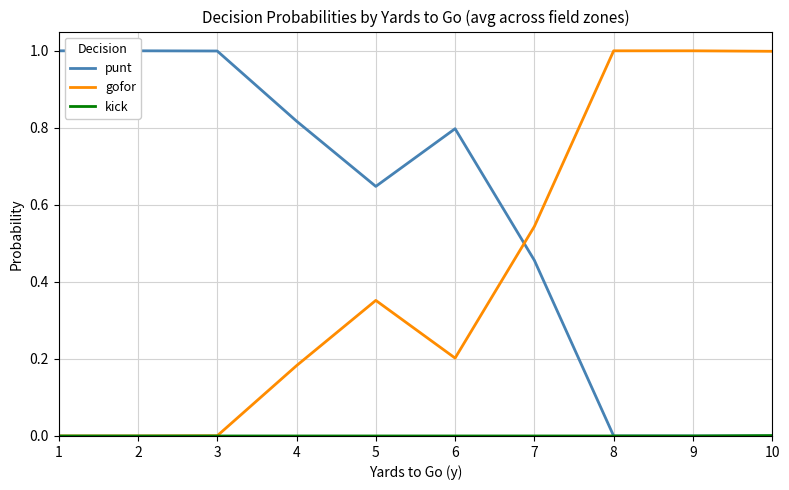

Reading left to right, extract all data points from this chart.

punt: 1.0	1.0	1.0	0.8	0.6	0.8	0.5	0.0	0.0	0.0
gofor: 0.0	0.0	0.0	0.2	0.4	0.2	0.5	1.0	1.0	1.0
kick: 0.0	0.0	0.0	0.0	0.0	0.0	0.0	0.0	0.0	0.0